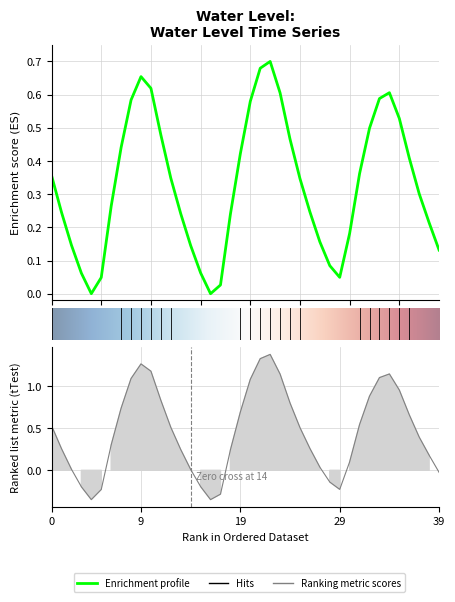

Is it true that the value at 2024-09-23 10:00 is 0.2?

False